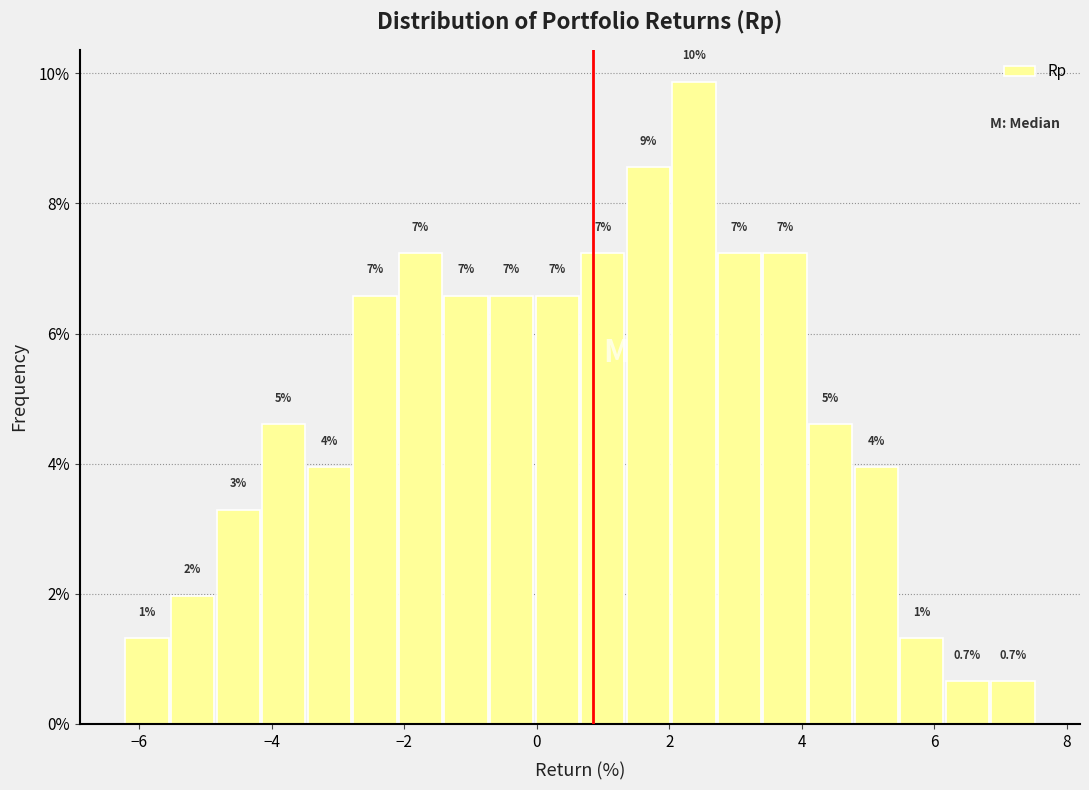

Around what value on the x-axis is the tallest bar? Give the approximate position of its centre, as read against the axis.

2.4